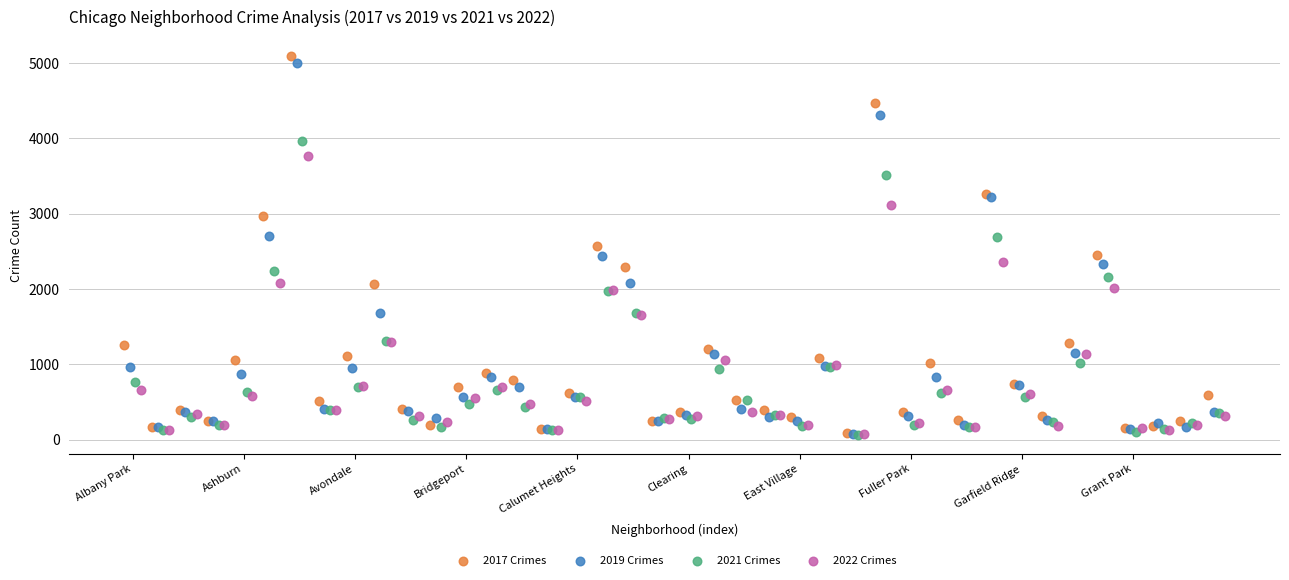

Which series has the widest spread of Y values?

2017 Crimes